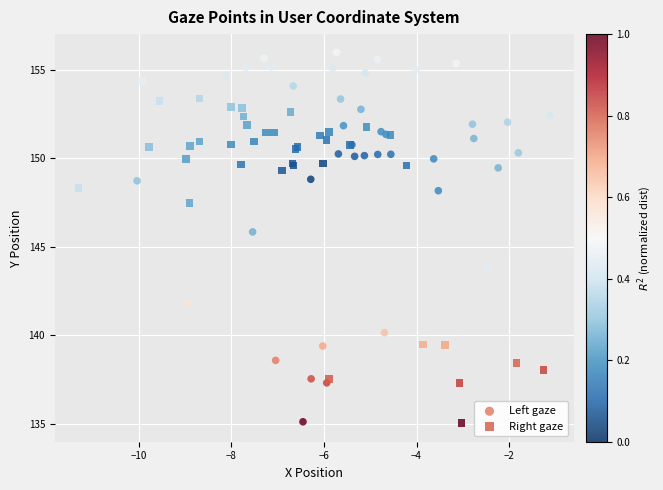

Which series reaches the maximum Y coordinate?

Left gaze